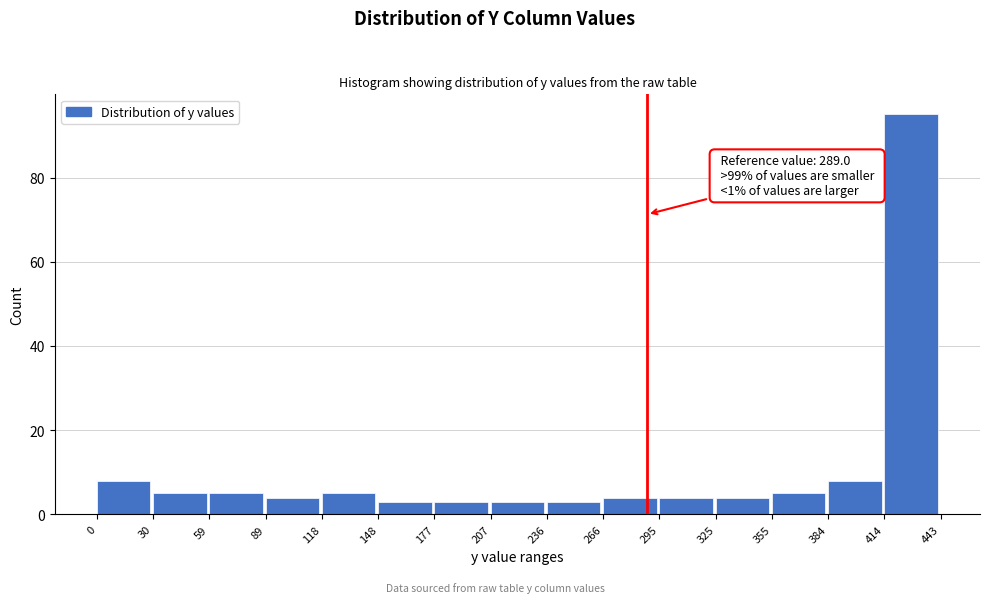

Over which range of the x-axis is the bar tallest?

414 to 443